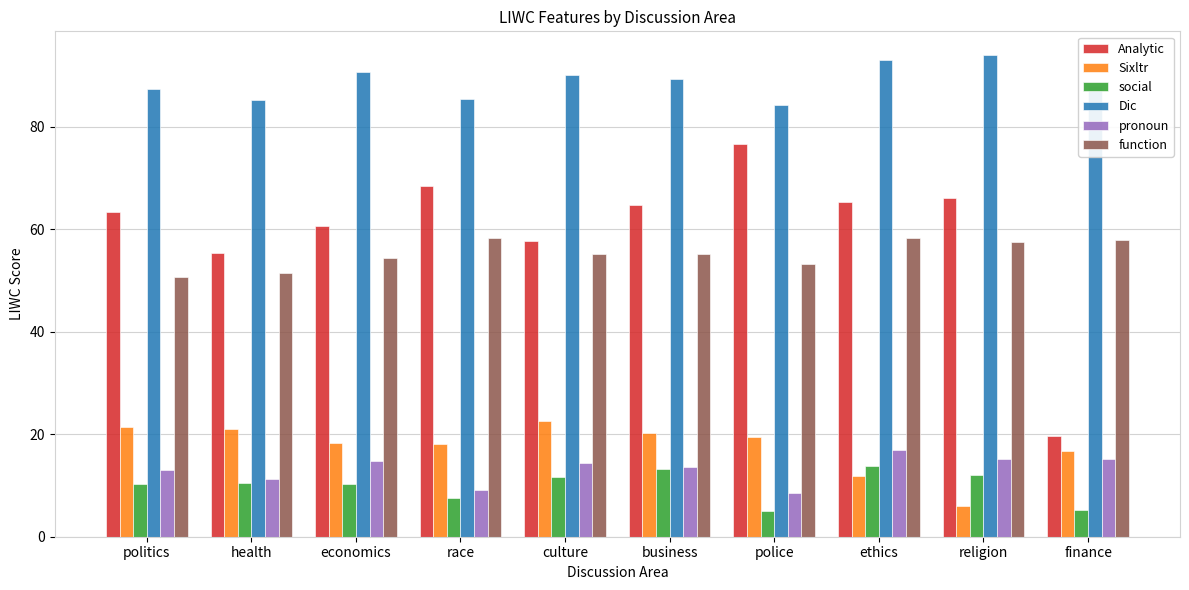

What is the total value across all series at police?

247.1